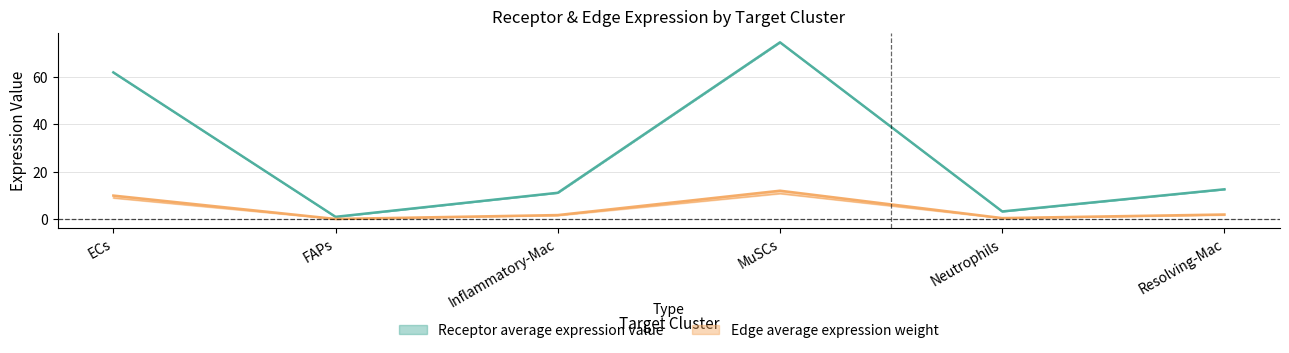

How many categories are shown in the chart?

6